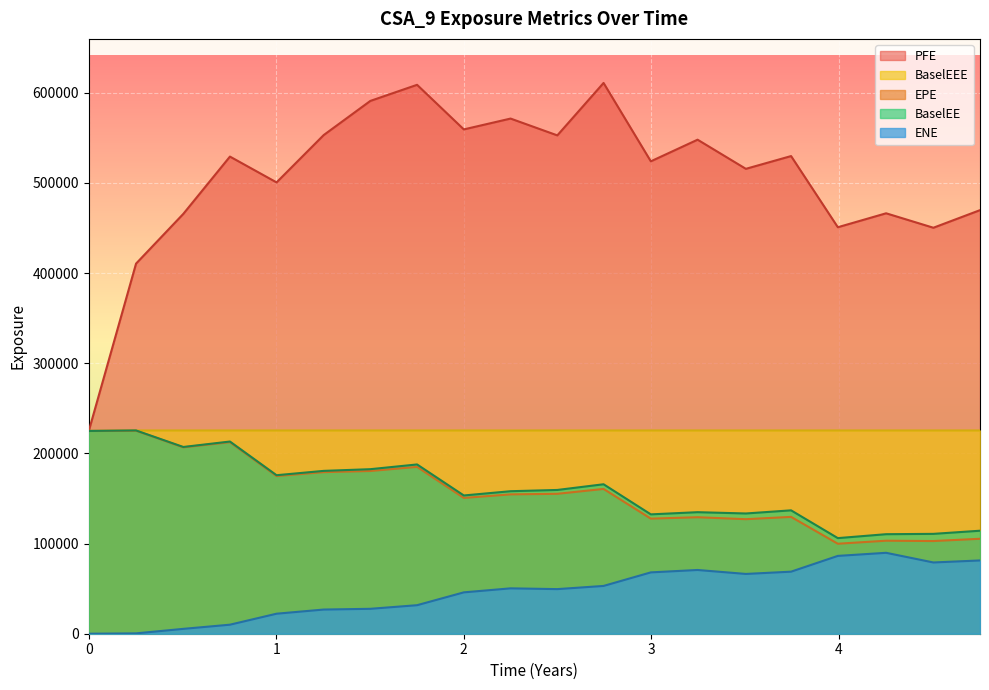

At which label does ENE first exceed 50316?

2017-09-29